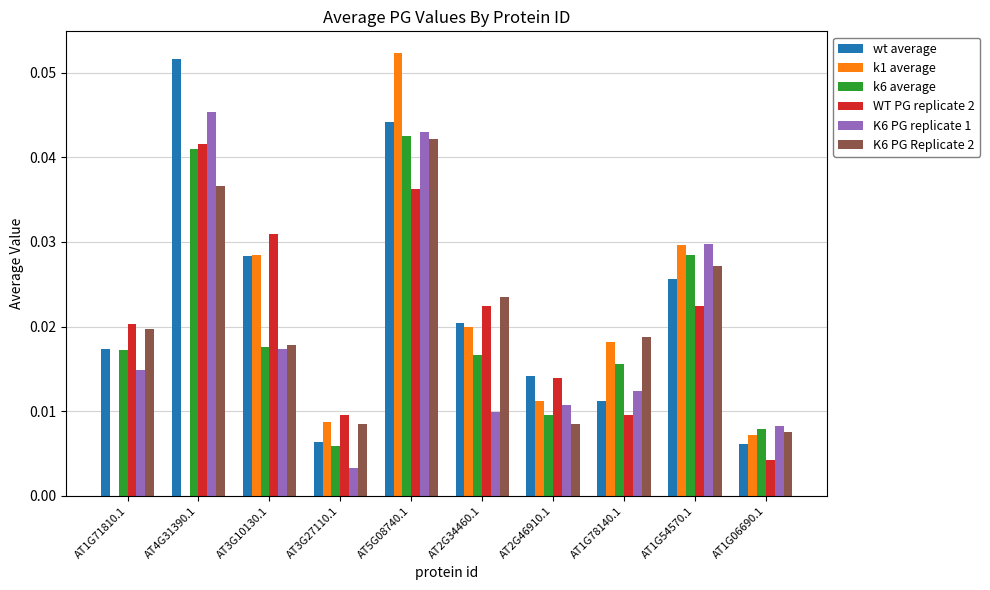

At which category is the sum across all series the highest?

AT5G08740.1